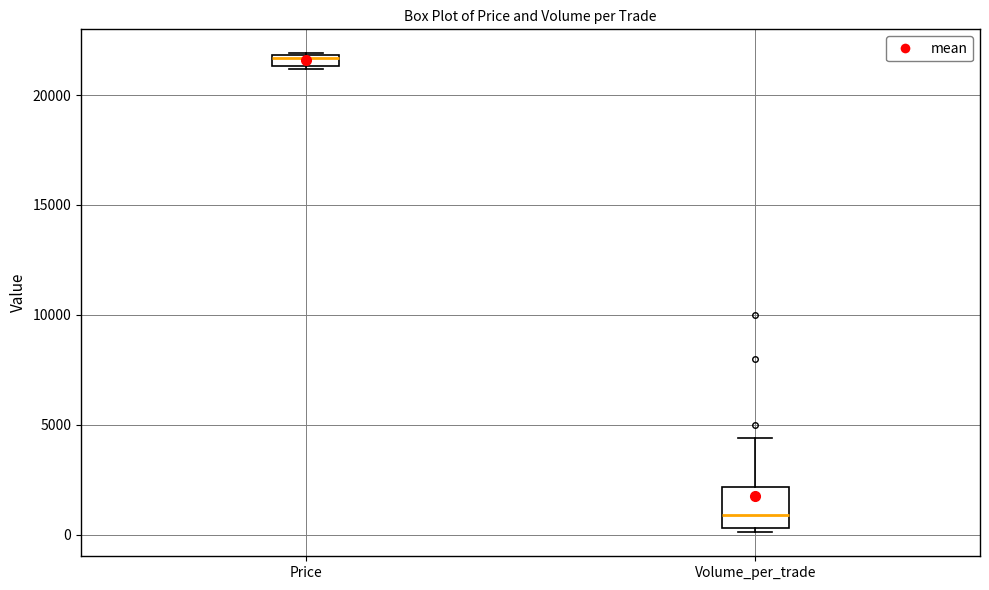

Comparing the boxes themselves (not the whiskers), which one is the tallest?

Volume_per_trade